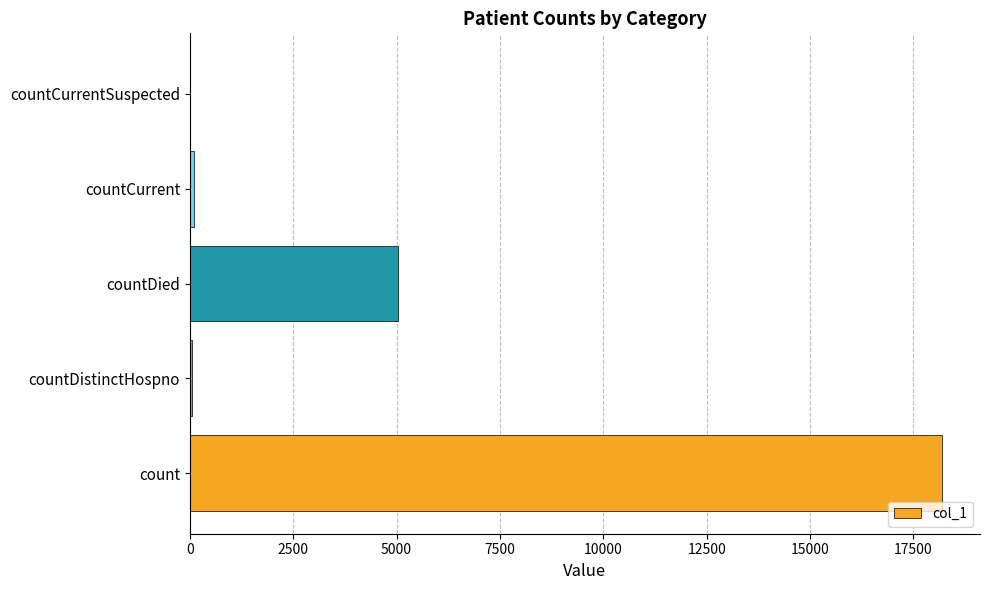

The value at countCurrentSuspected is 0. True or false?

True